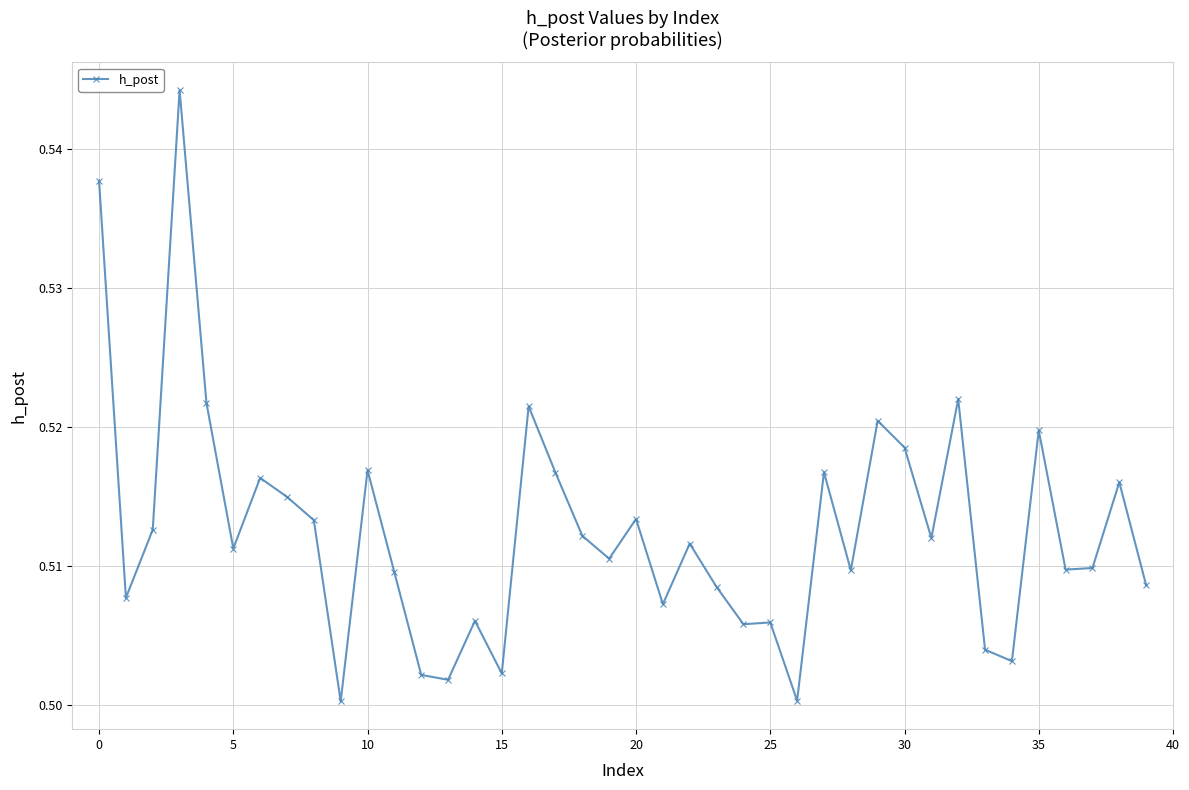

How many values are between 0 and 1?

40